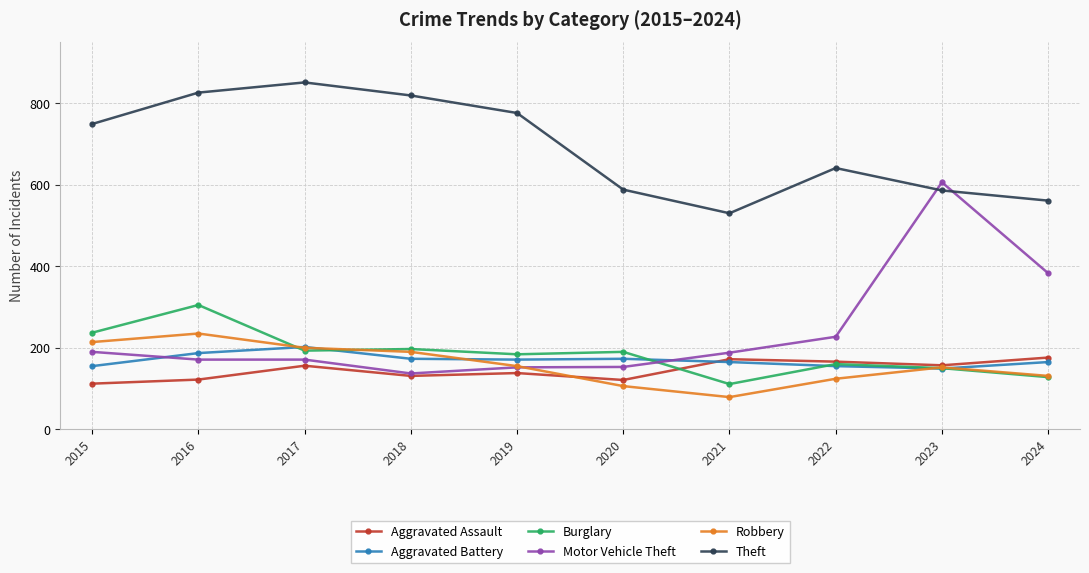

How many data points in Theft are less than 749?

5